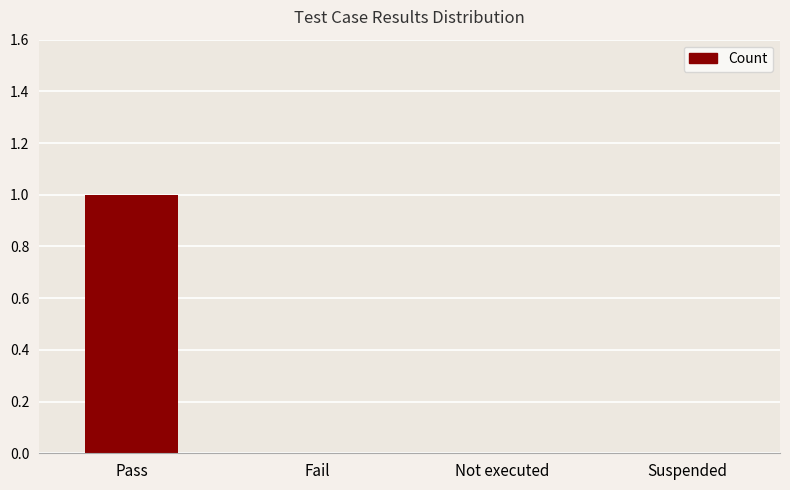

Is it true that the value at Not executed is -1?

False